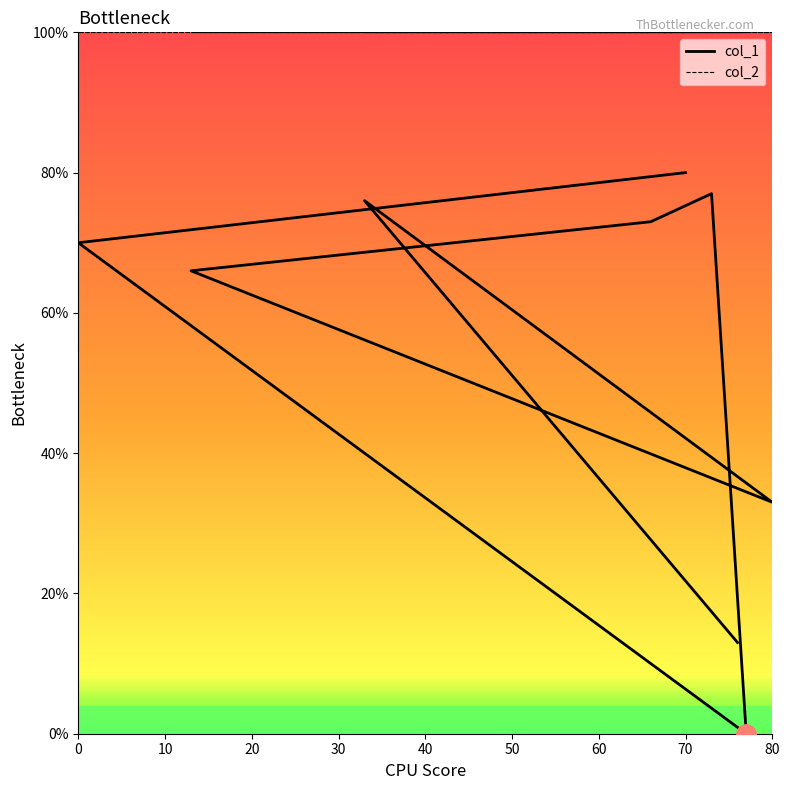

Between 80 and 70, which series saw the biggest shift?

col_1